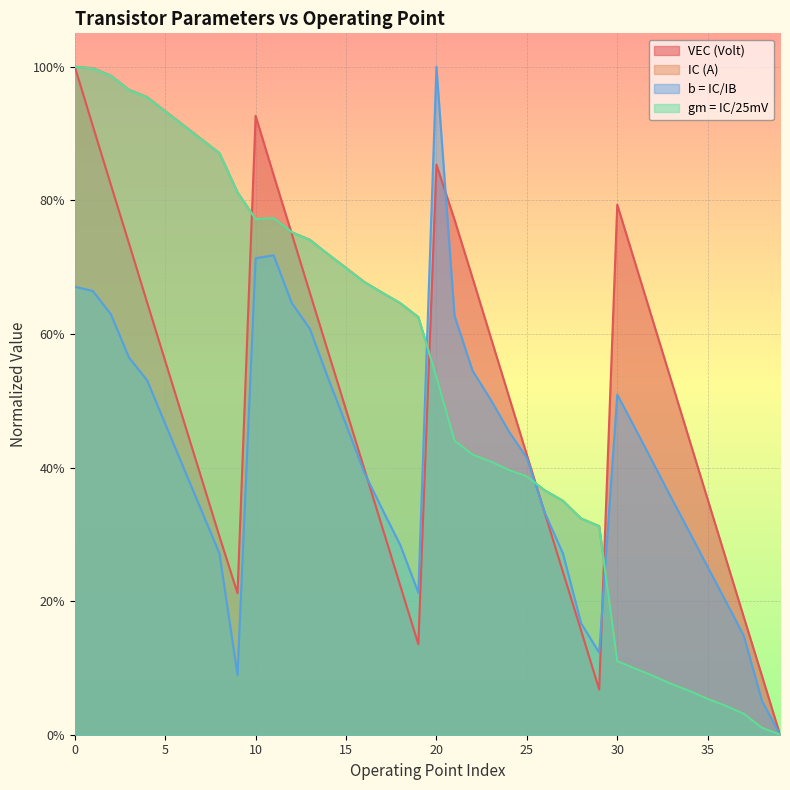

Between which two adjacent categories do VEC (Volt) and b = IC/IB first intersect?

16 and 17